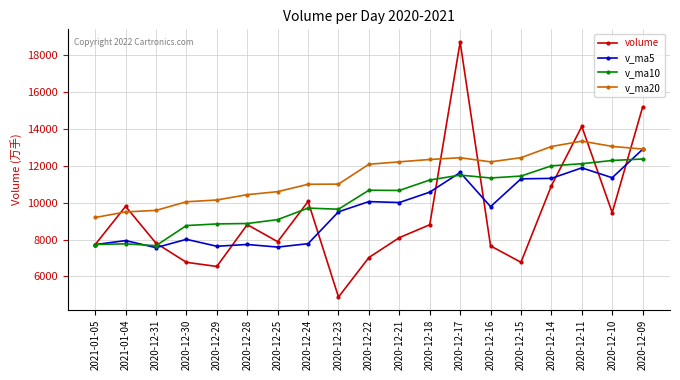

Is the value of v_ma20 at 2020-12-24 greater than the value of v_ma10 at 2021-01-05?

Yes